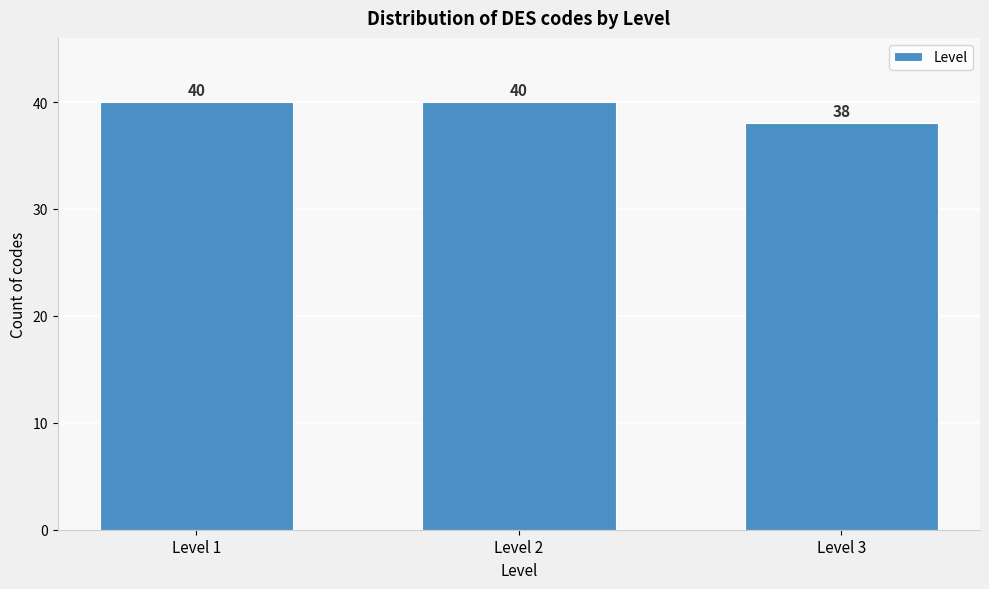

Reading left to right, transcribe all the data shown in this chart.

Level 1=40	Level 2=40	Level 3=38